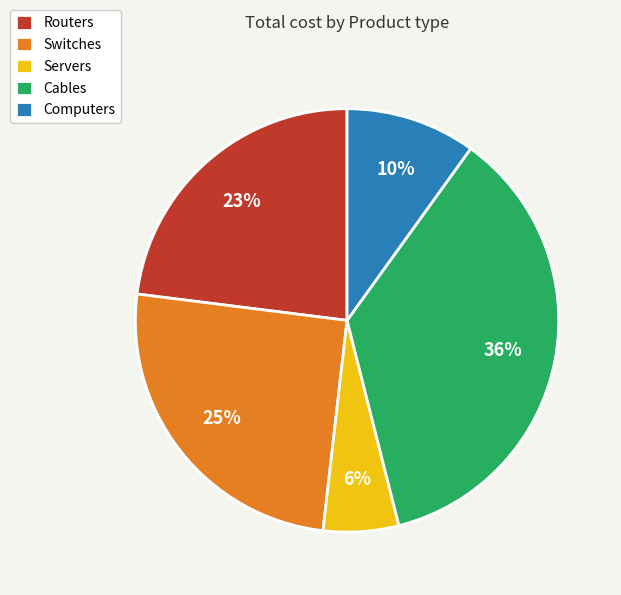

Rank the categories by value from lowest to highest.

Servers, Computers, Routers, Switches, Cables